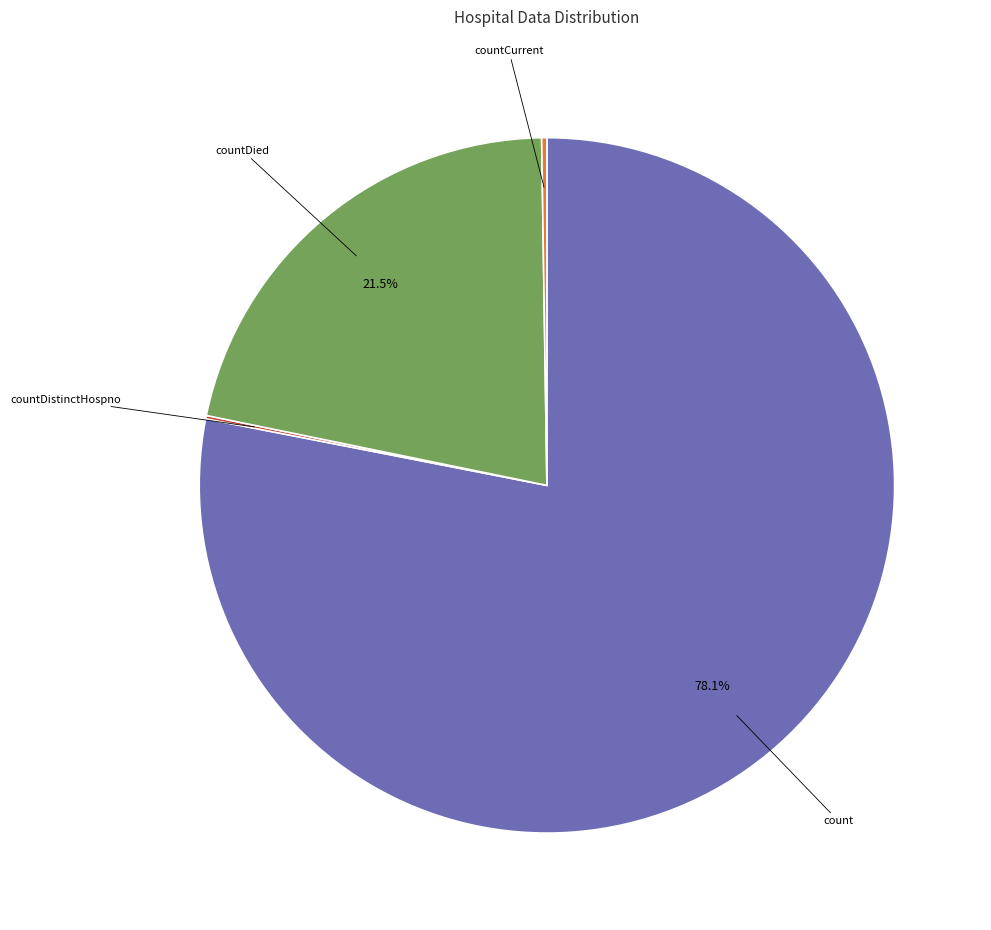

Is there any slice that represents more than half of the pie?

Yes